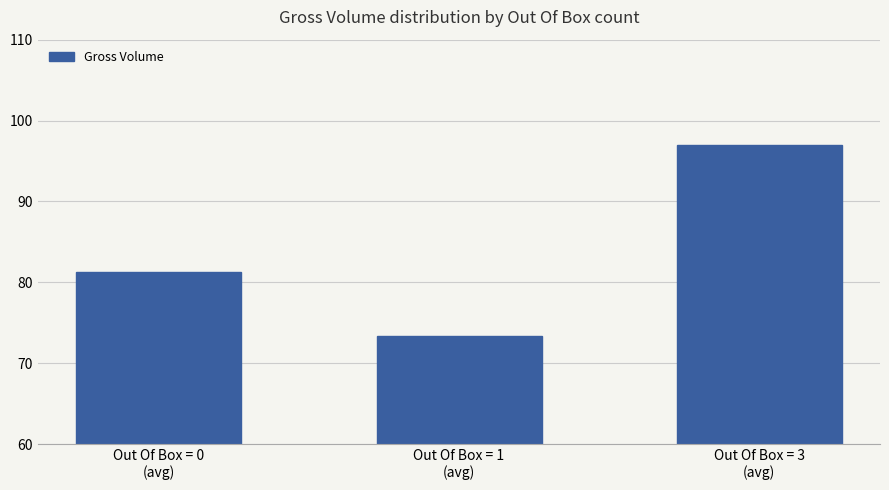

The value at Out Of Box = 3
(avg) is 96.9. True or false?

True